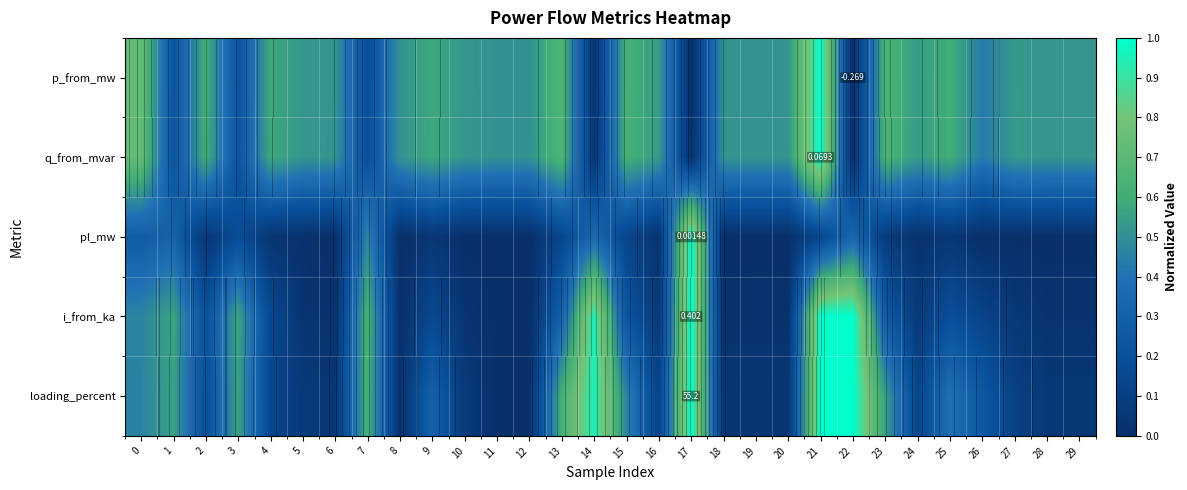

Rank the categories by pl_mw value from lowest to highest.

12, 8, 11, 18, 6, 20, 19, 28, 29, 10, 27, 26, 5, 16, 24, 4, 2, 25, 9, 23, 15, 21, 13, 3, 0, 1, 22, 14, 7, 17